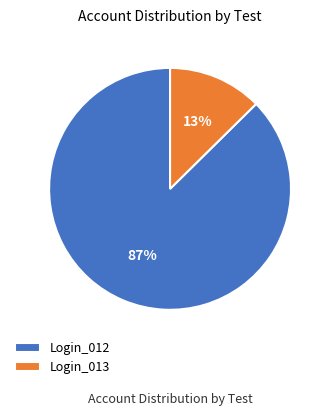

True or false: Login_012 accounts for 73% of the total.

False